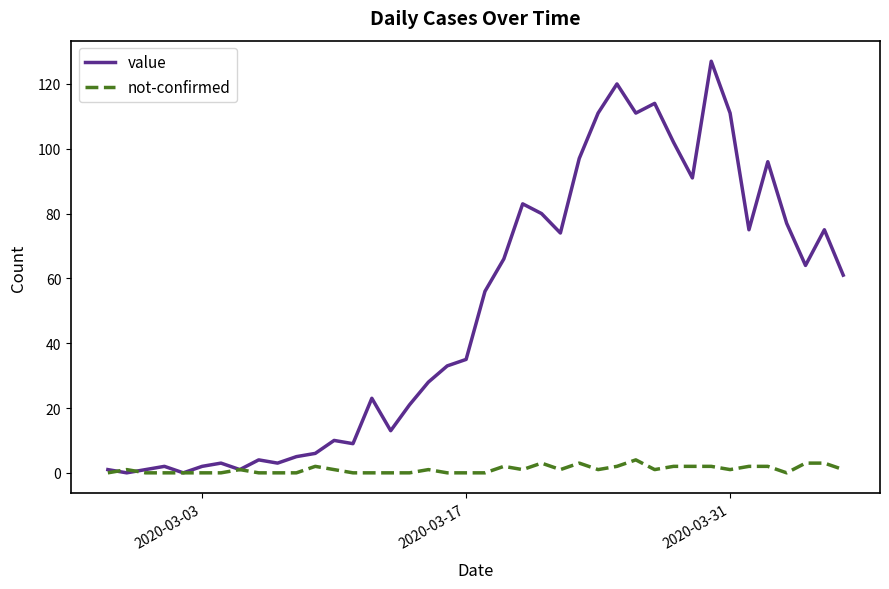

What is the maximum value for not-confirmed?

4